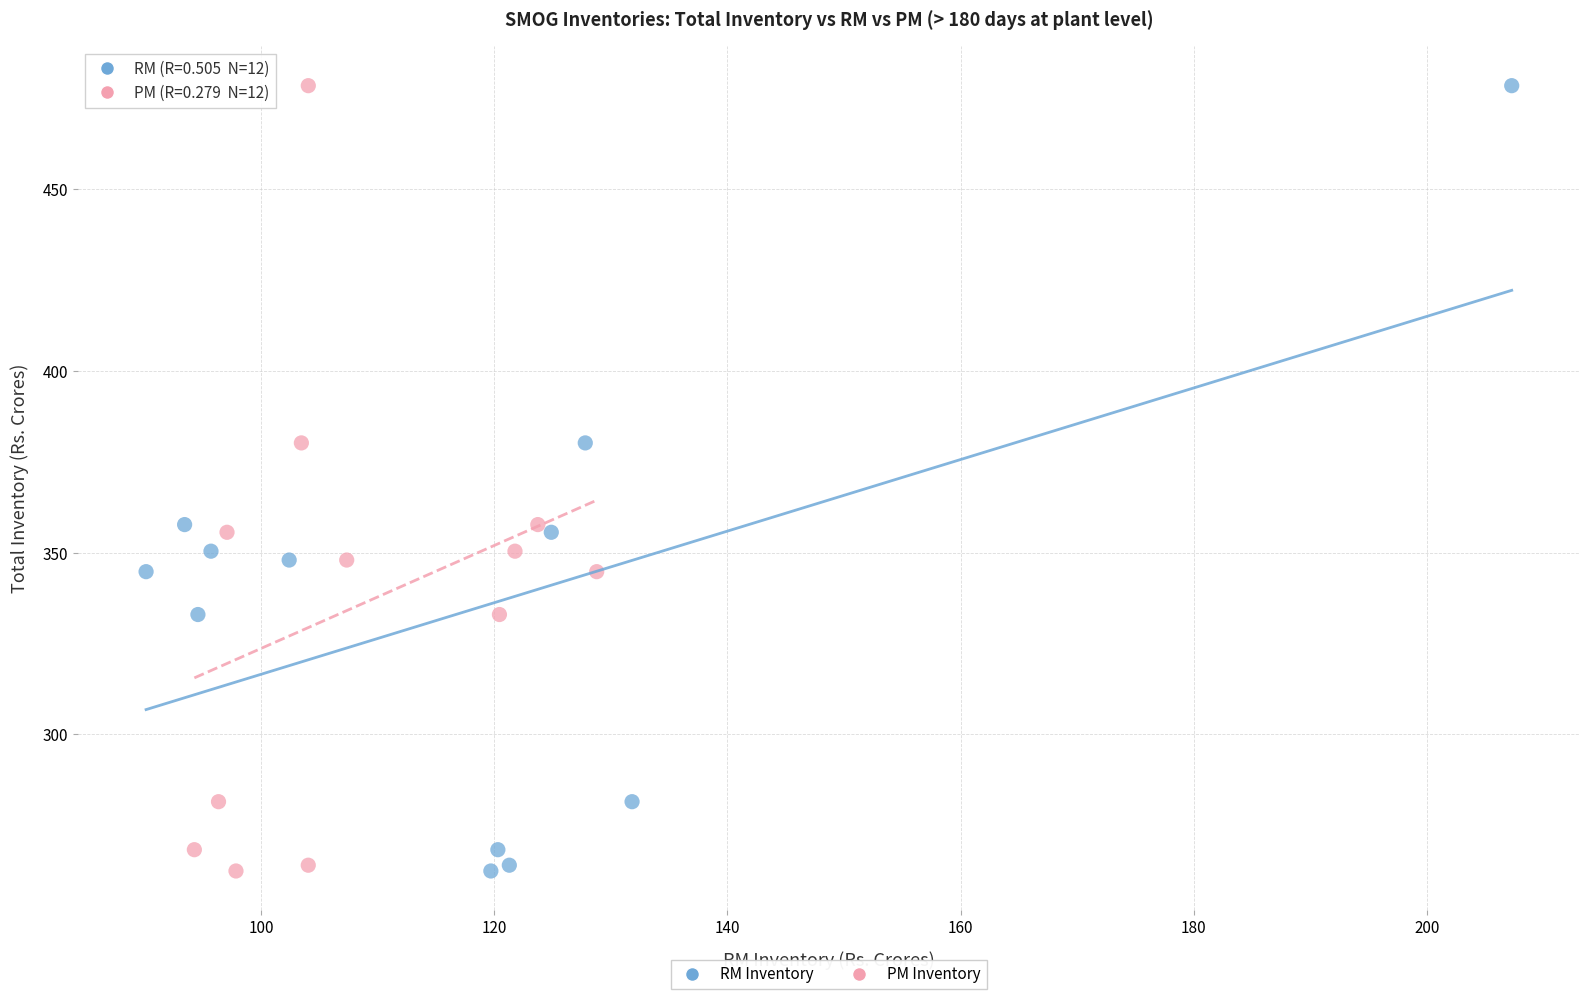

What are all the series names shown in the legend?

RM Inventory, PM Inventory